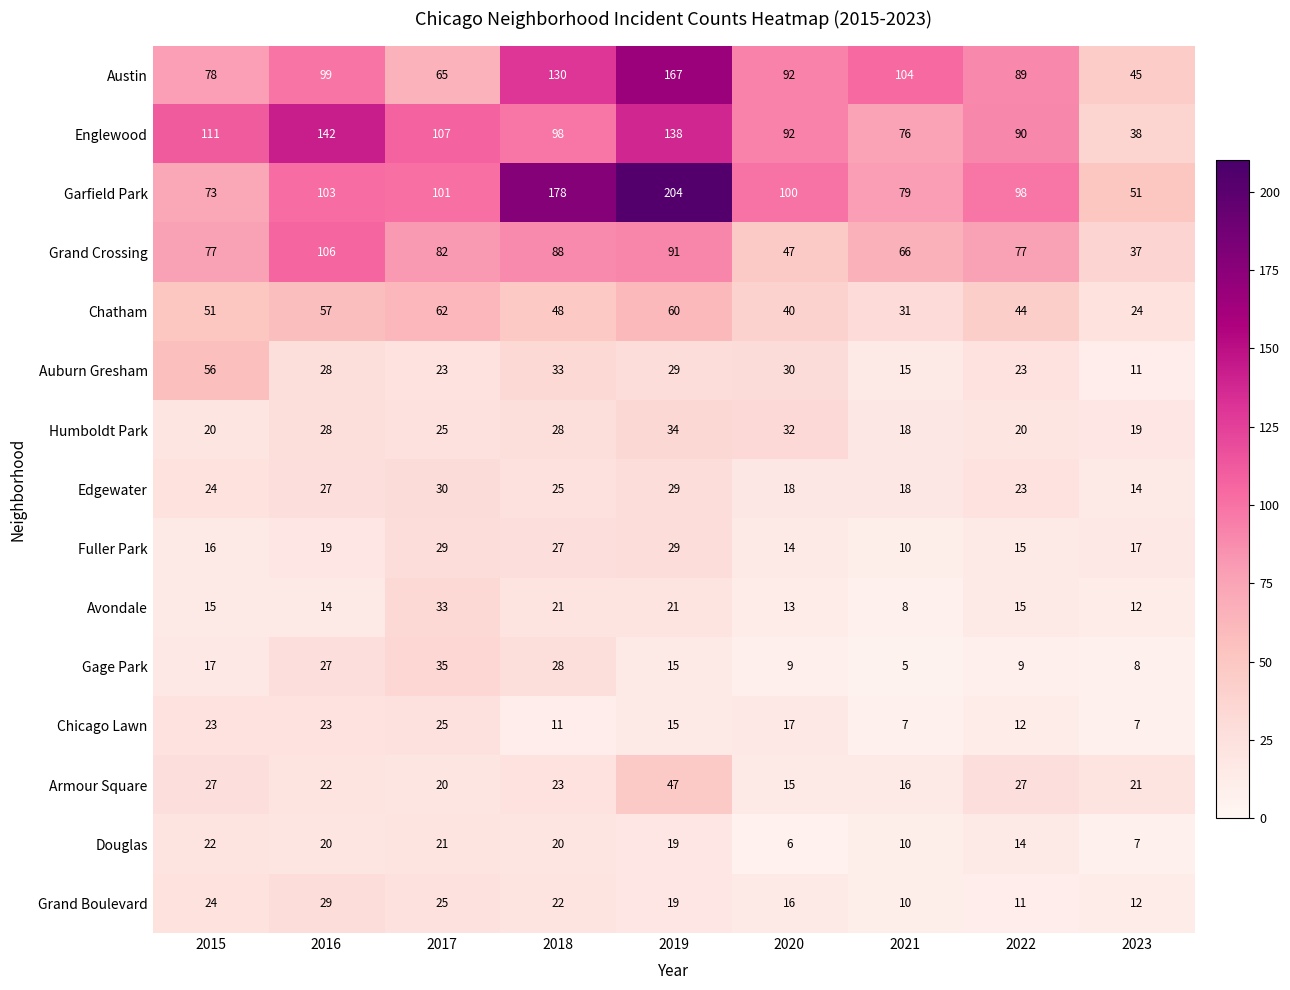

At which label does Chatham first exceed 48?

2015